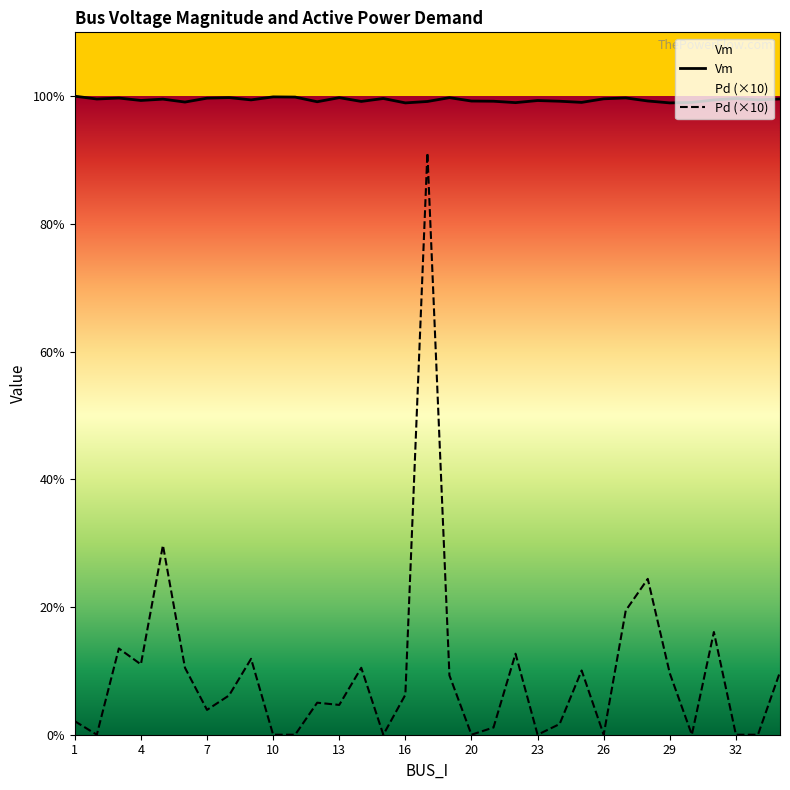

How many distinct data groups are displayed?

2